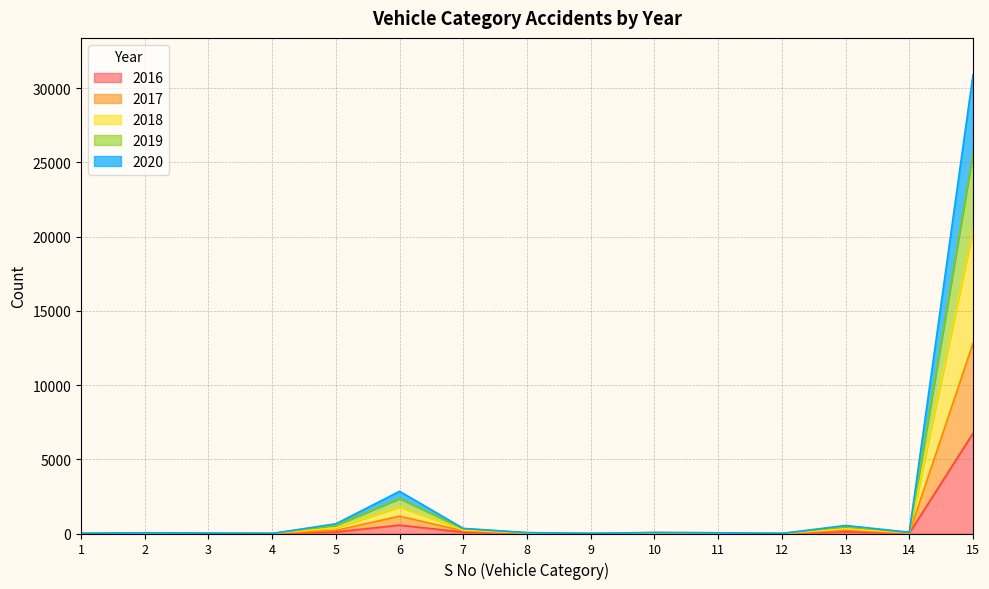

Where is the first local minimum for 2017?

4